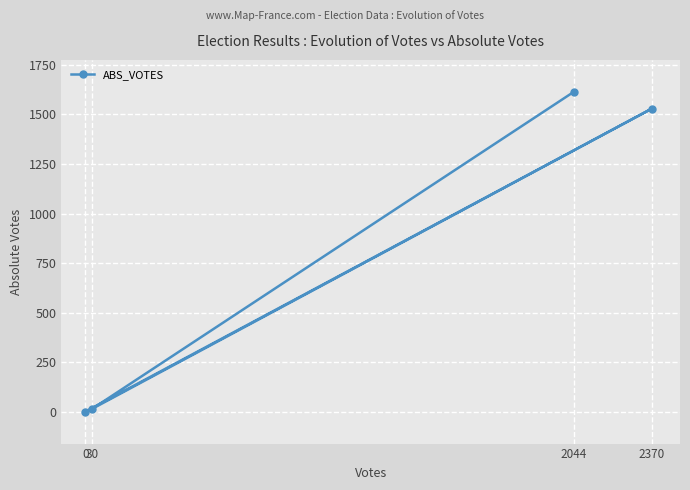

At which label is the value closest to 807?

2370